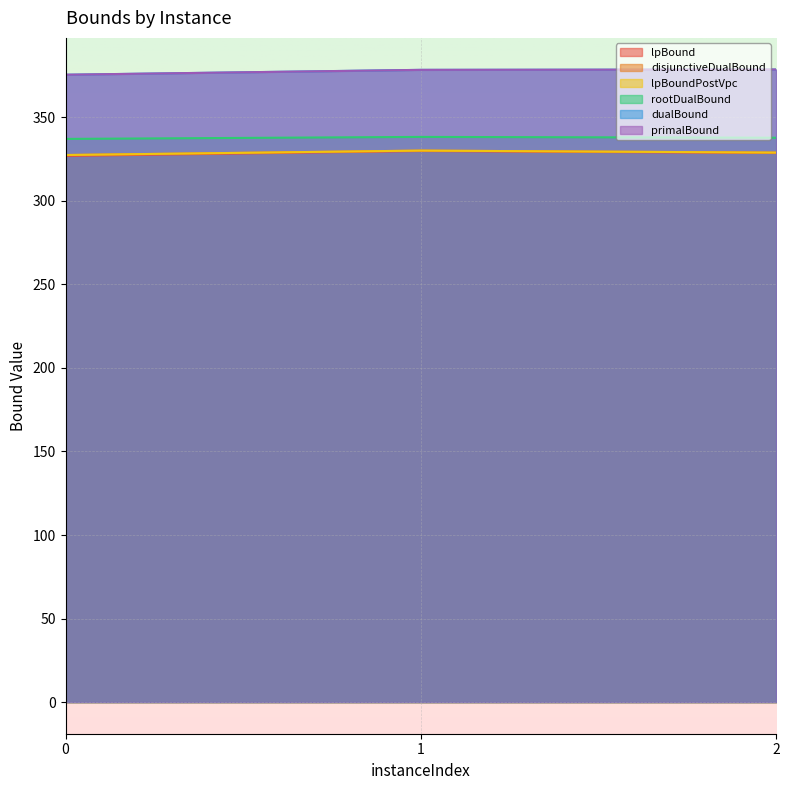

Which category has the highest value in the primalBound series?

2